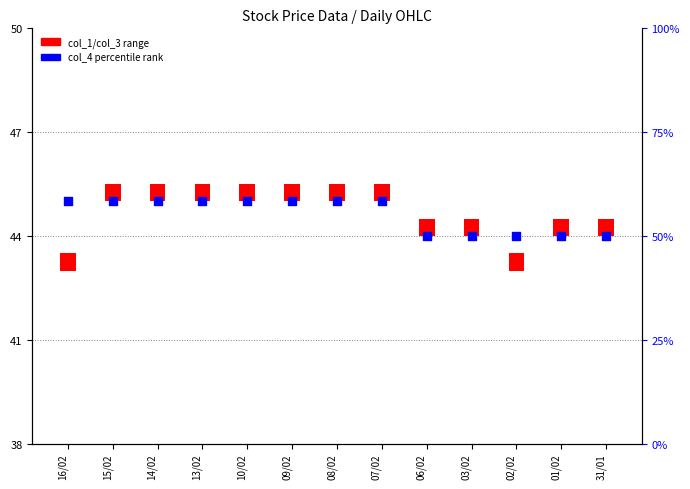

Which series has the largest total across all categories?

col_4 (high, scaled %)